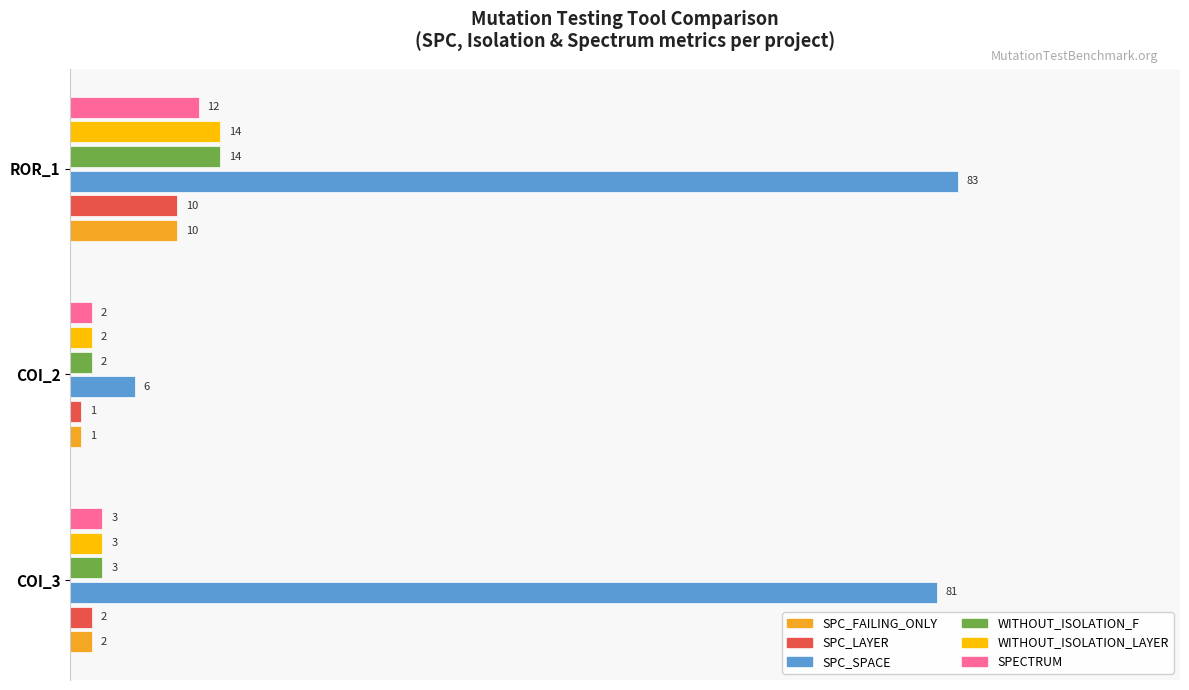

What are all the series names shown in the legend?

SPC_FAILING_ONLY, SPC_LAYER, SPC_SPACE, WITHOUT_ISOLATION_F, WITHOUT_ISOLATION_LAYER, SPECTRUM